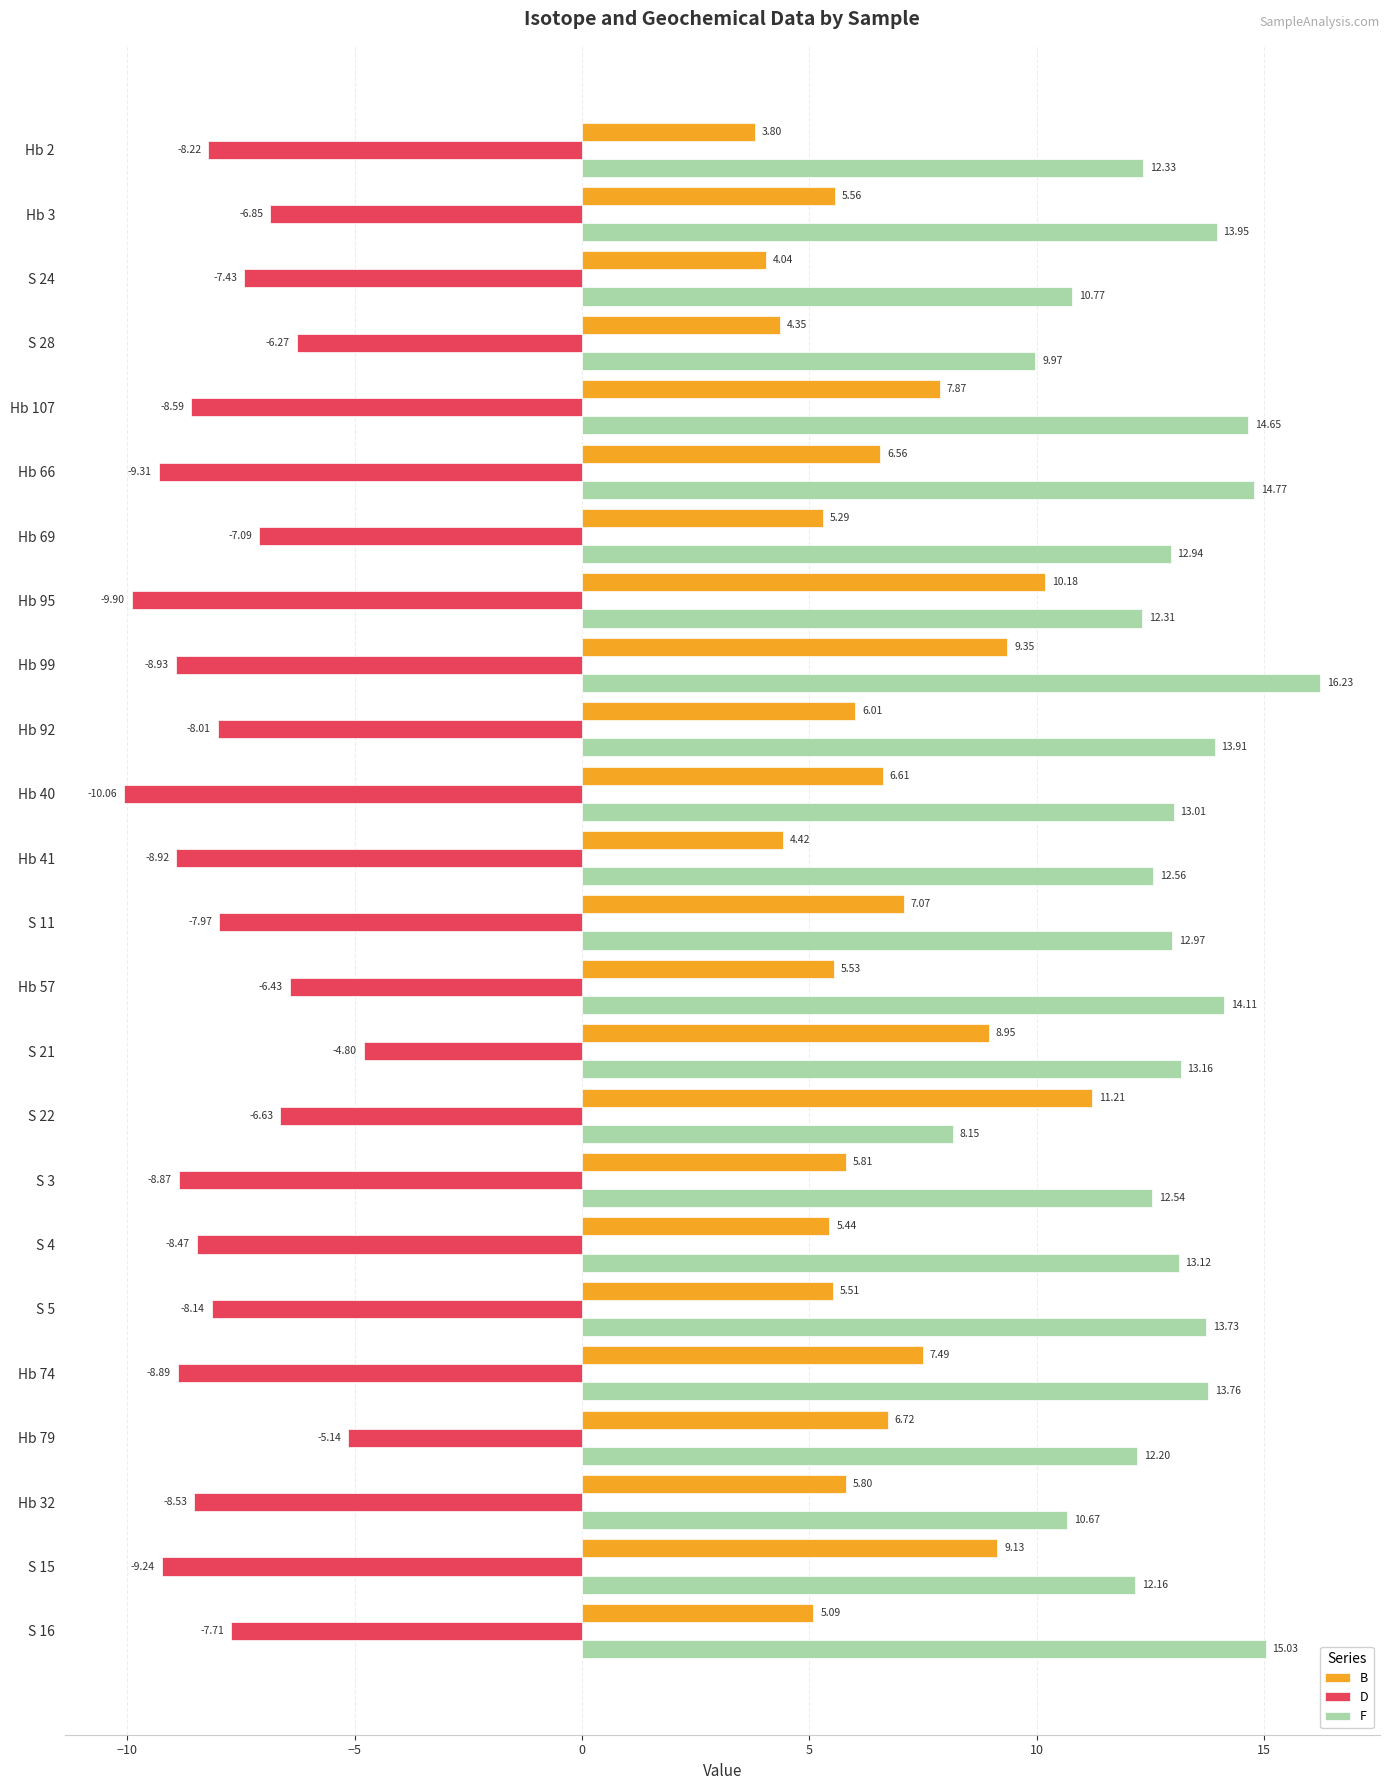

Rank the series by their average value, from lowest to highest.

D, B, F